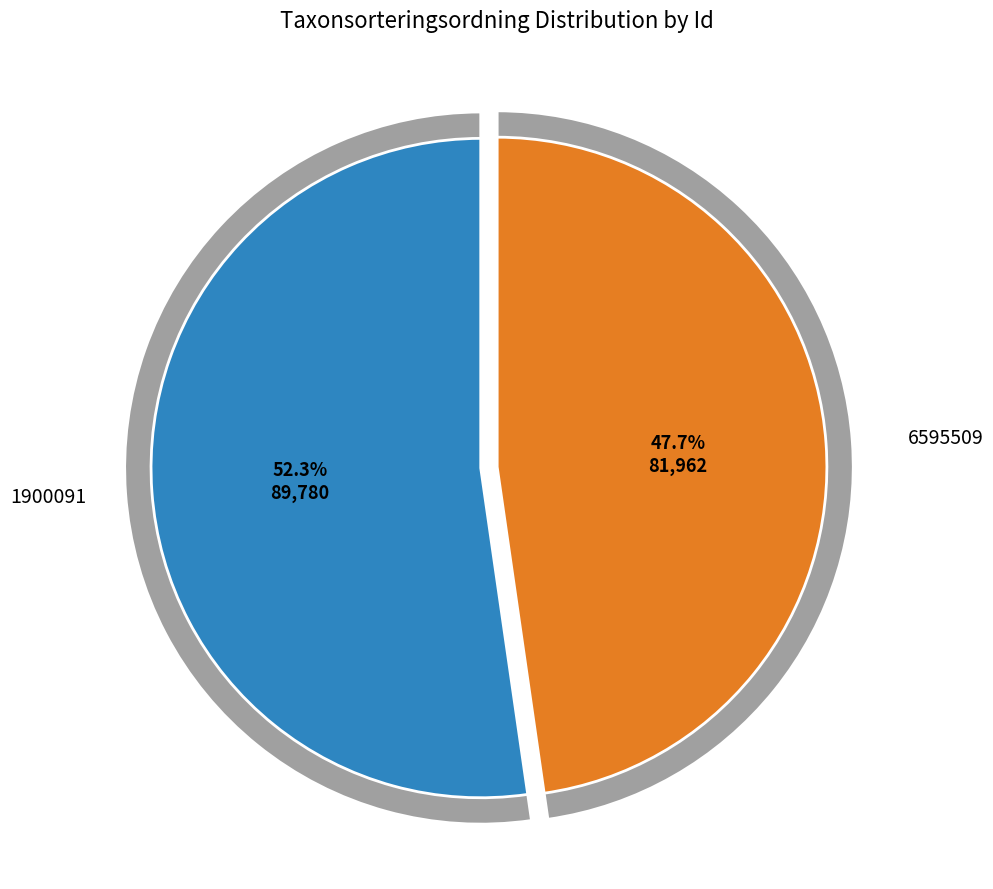

What portion of the pie excludes 6595509?

52.3%